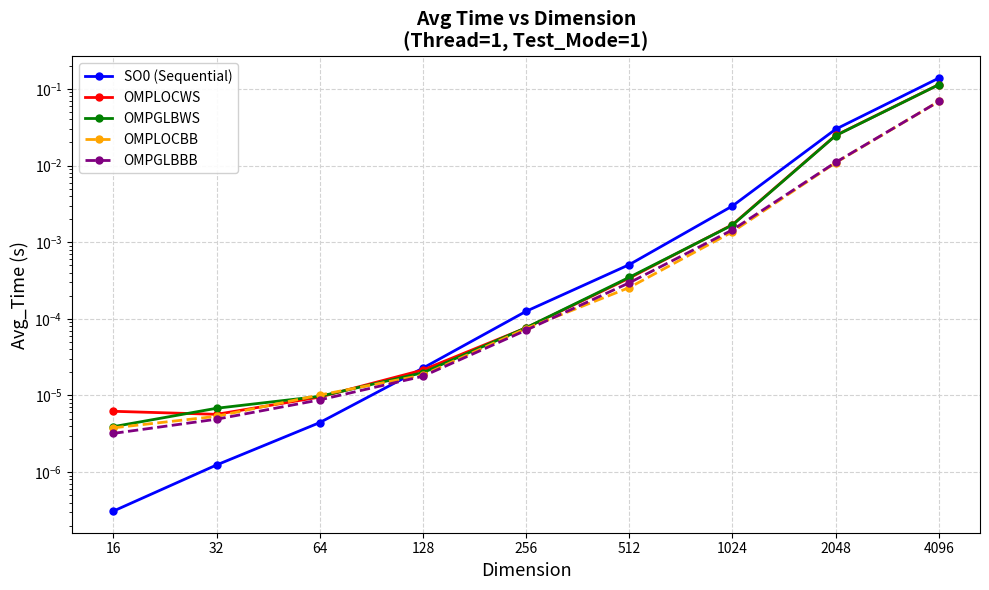

True or false: OMPGLBBB and OMPLOCWS intersect in this chart.

False